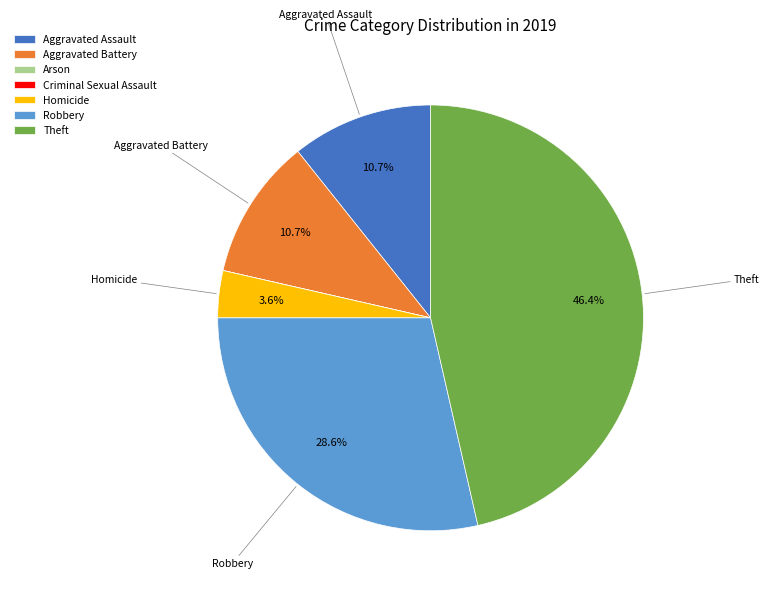

What is the largest slice in the pie chart?

Theft